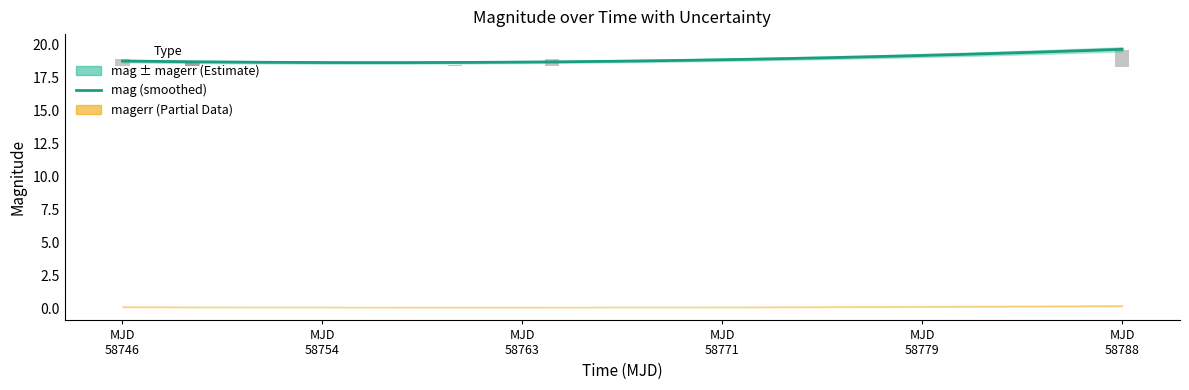

At which category is the sum across all series the highest?

58788.21023150021